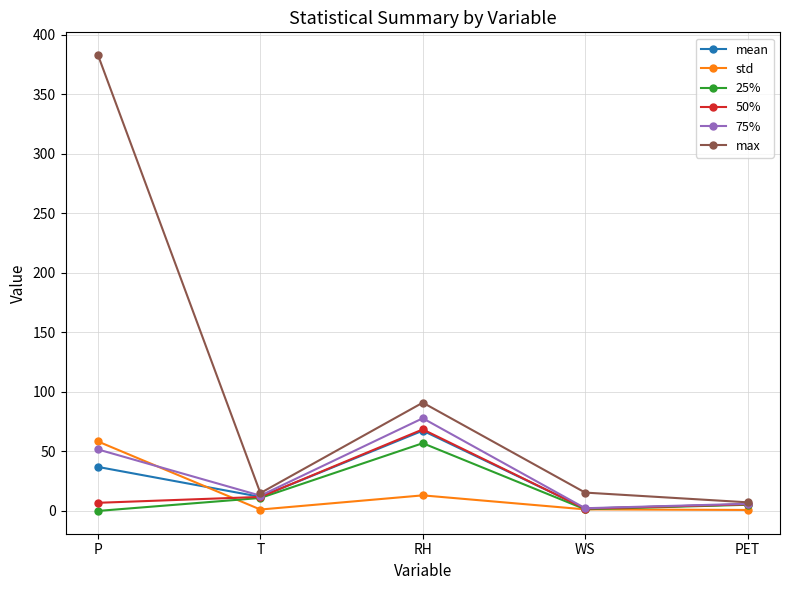

What is the maximum value shown in the chart?

382.7